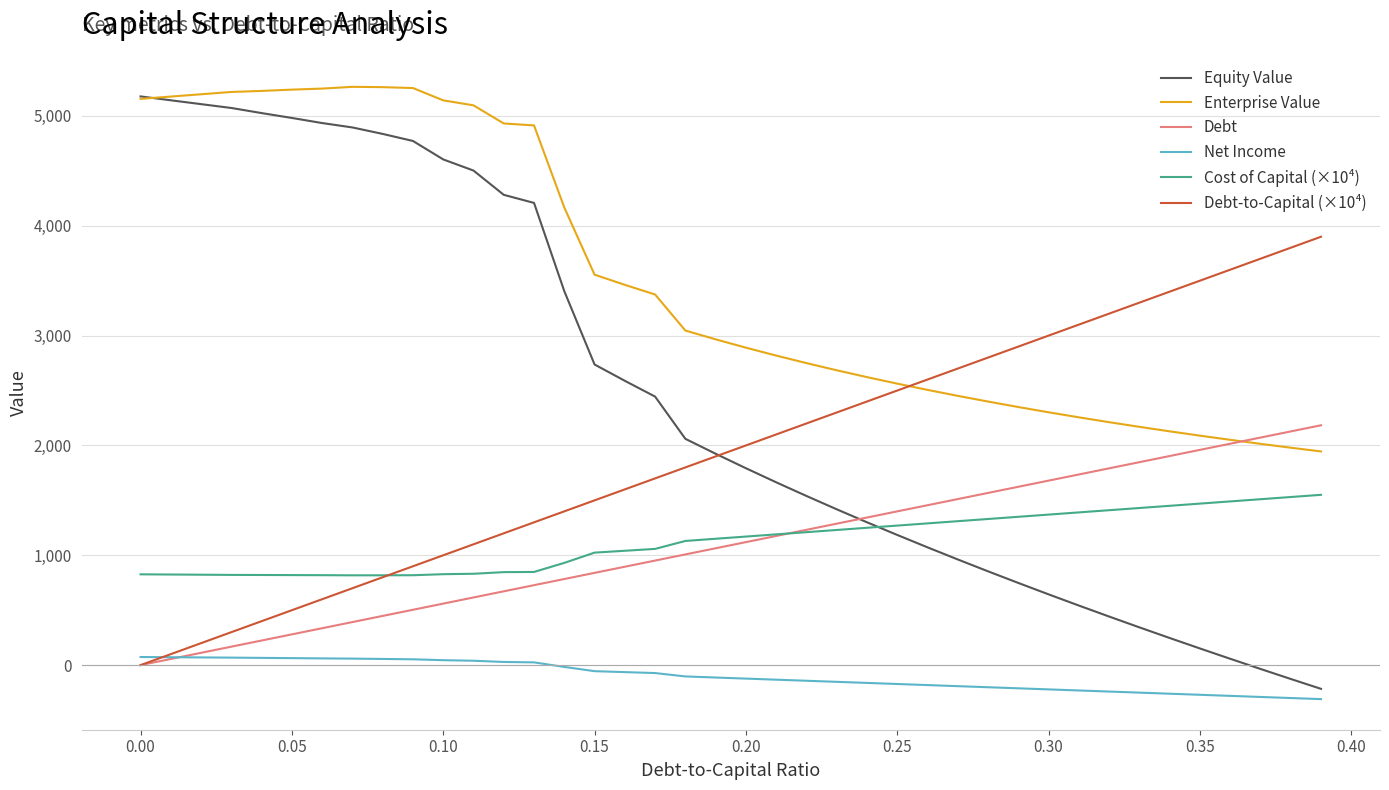

True or false: Cost of Capital (×10⁴) and Net Income intersect in this chart.

False